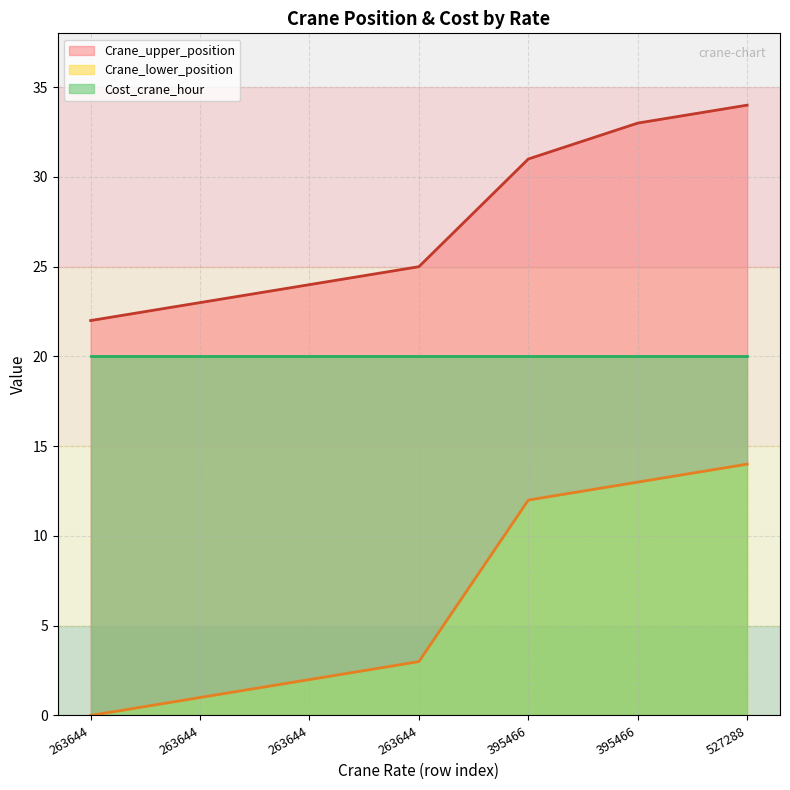

At which category is the sum across all series the highest?

527288